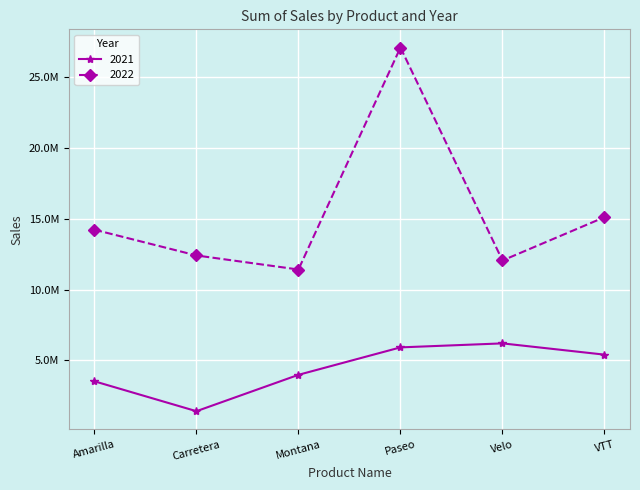

What is the difference between the maximum and second lowest values in the 2022 series?

15043637.2